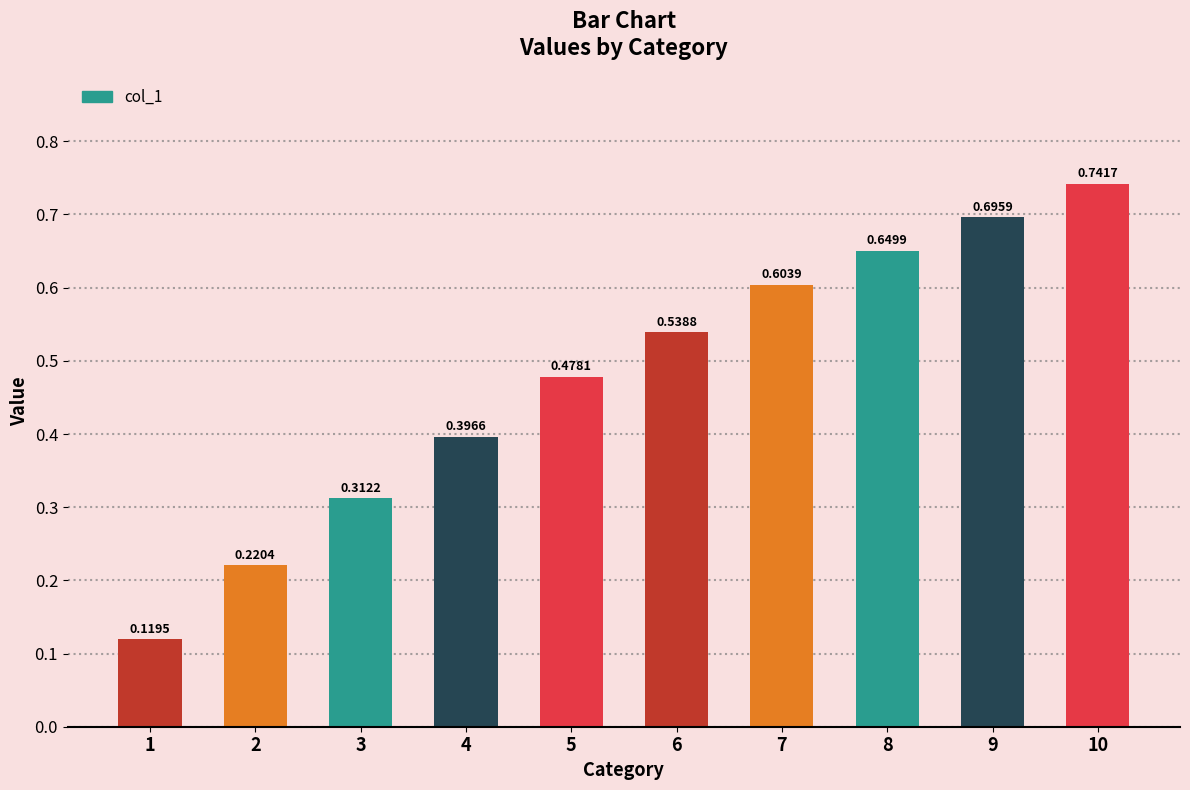

At which category does the chart reach its peak across all series?

10